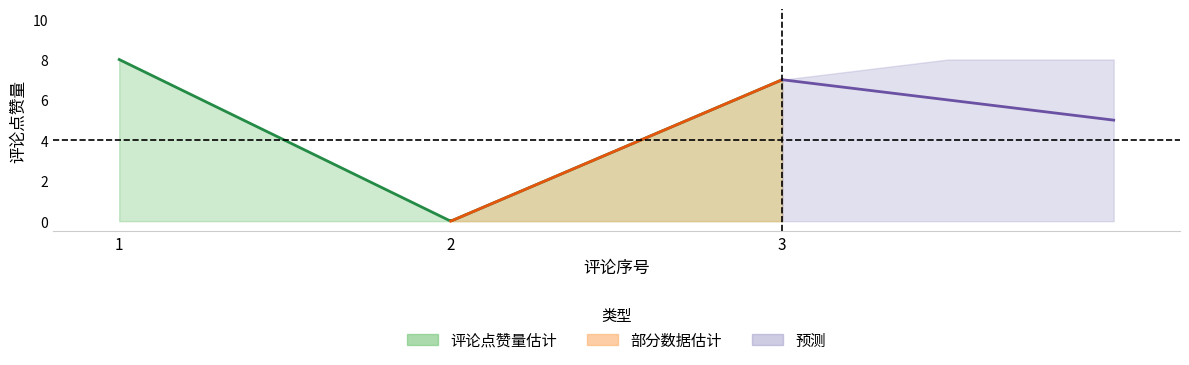

Which category has the highest value across all series?

1